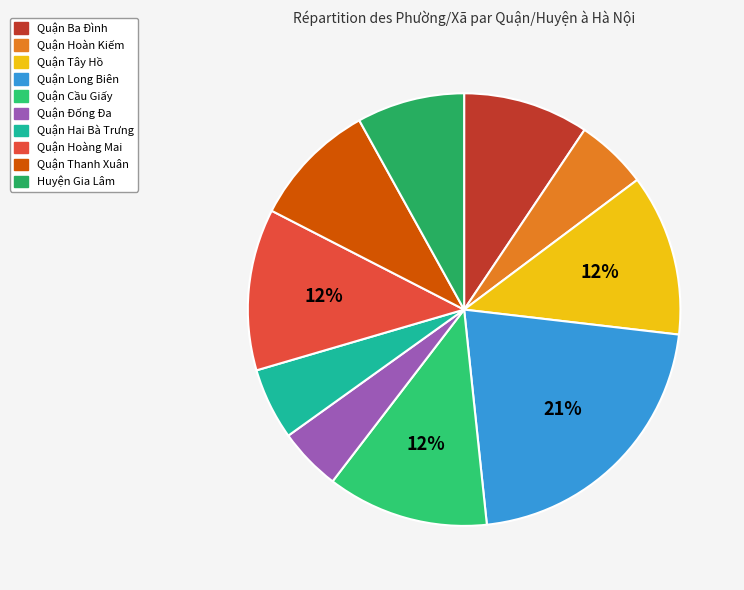

Does any single category account for the majority?

No